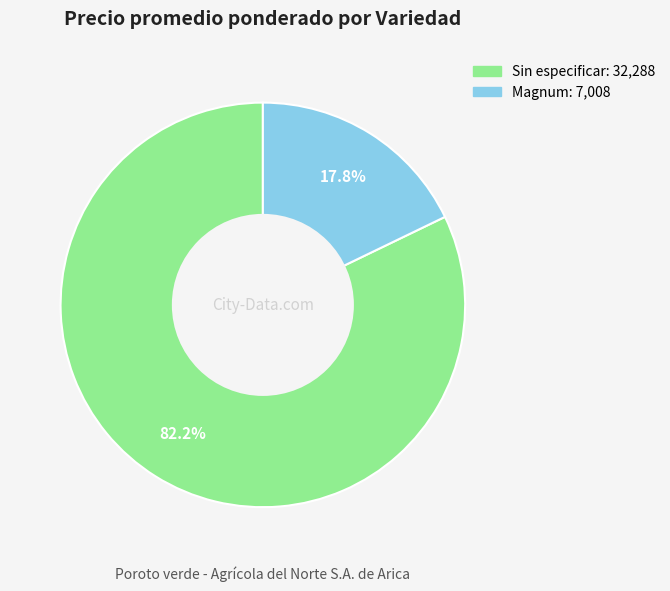

Is there a majority slice in this chart?

Yes